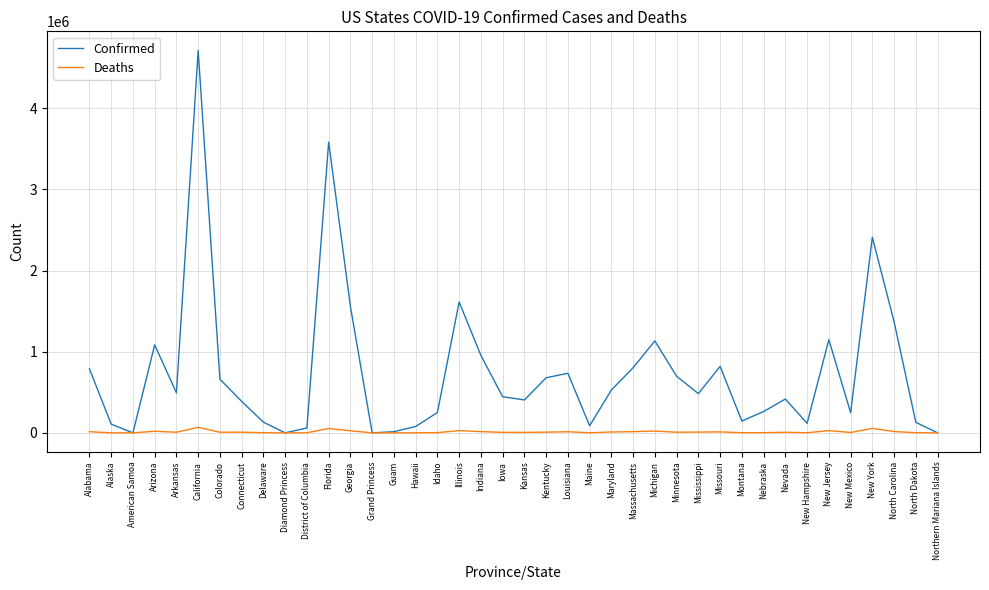

Which series has the largest range (max minus min)?

Confirmed